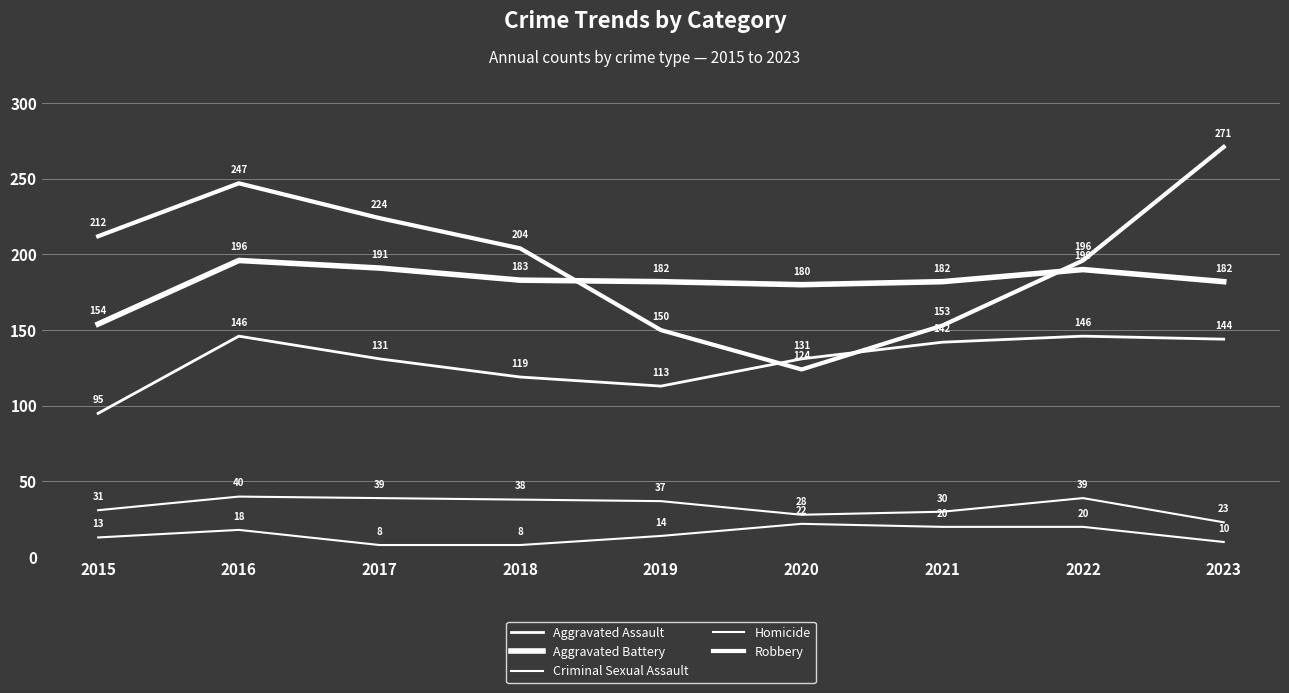

Does the chart display data point markers on the line(s)?

No